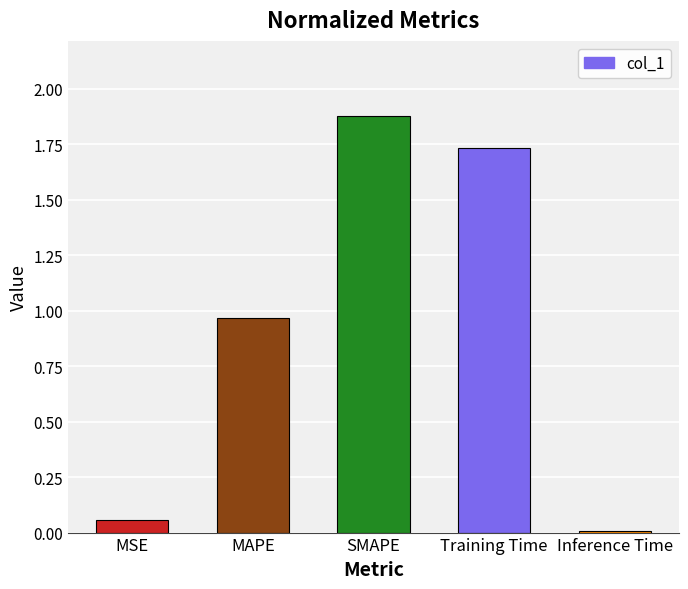

Does the chart contain stacked bars?

No